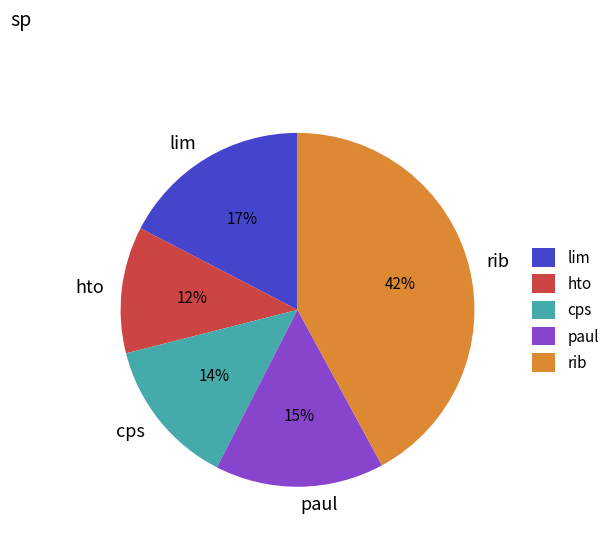

To the nearest percent, what is the combined percentage of lim and rib?

59%